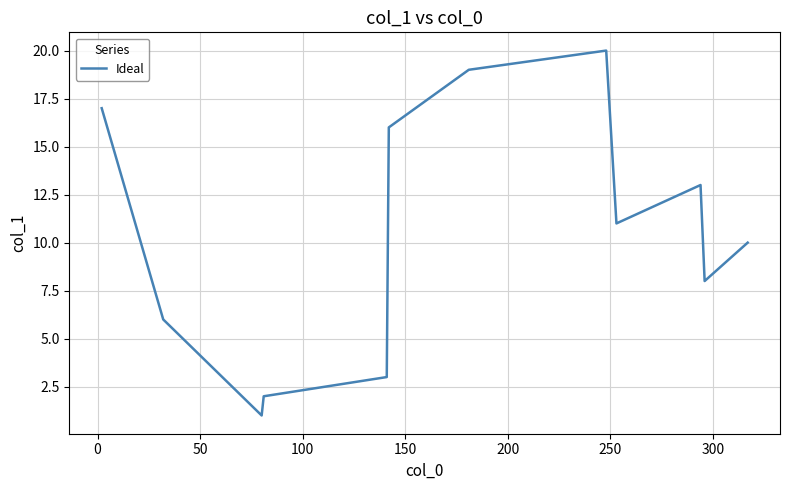

What is the difference between the maximum and minimum values?

19